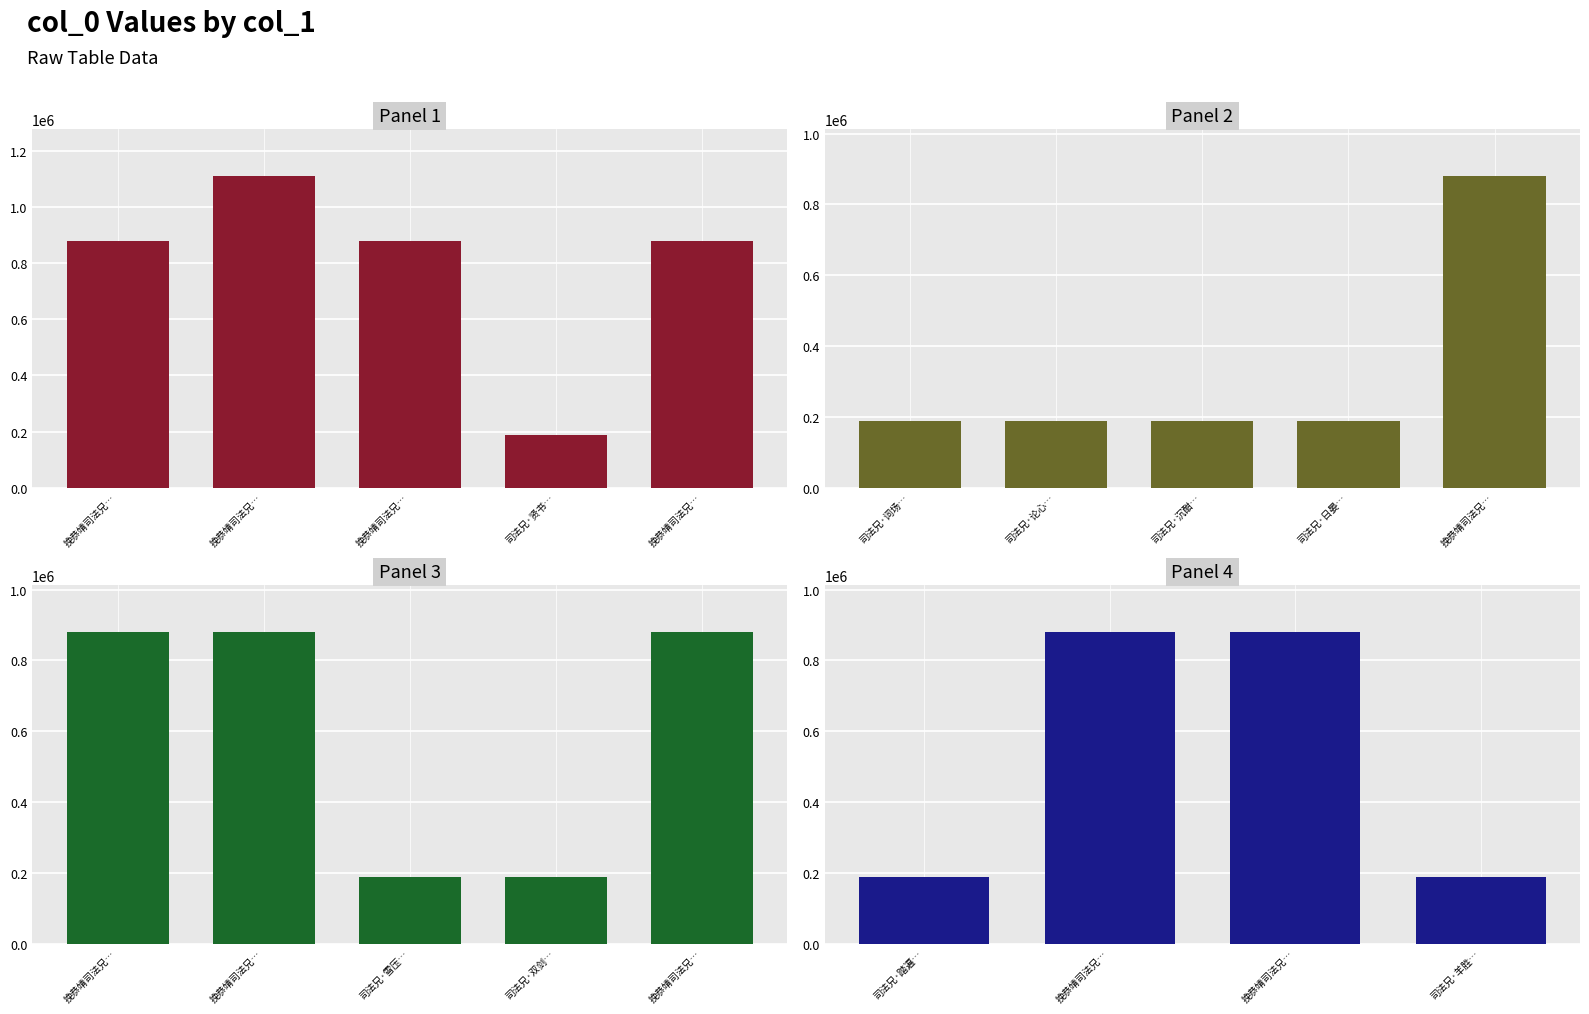

Read the value at 挽恭靖司法兄九首 其三.

879908